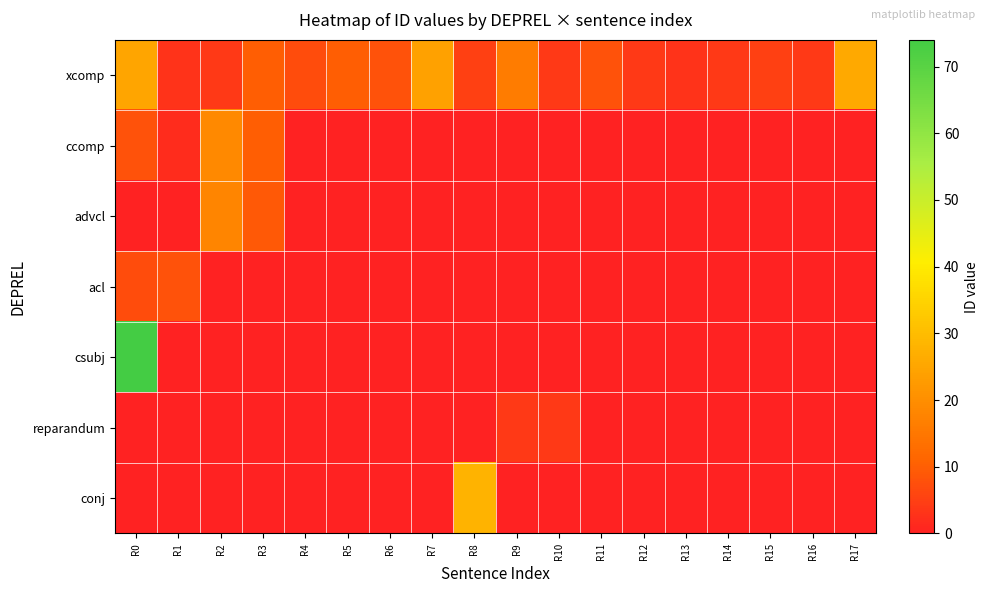

Which series has the largest range (max minus min)?

csubj